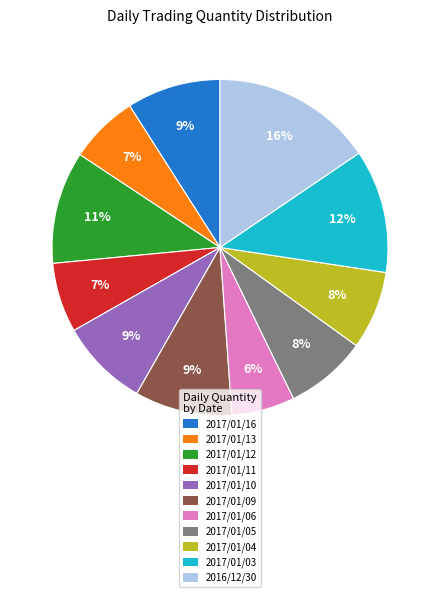

How many segments does this pie chart have?

11